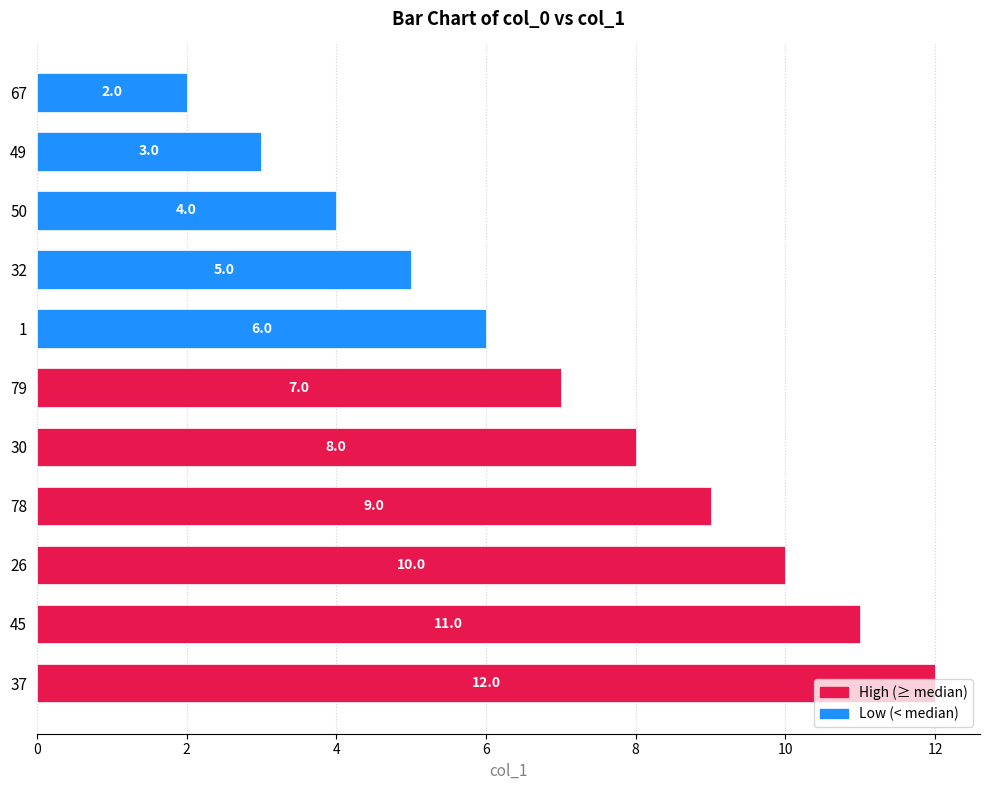

Is it true that the value at 50 is 6?

False